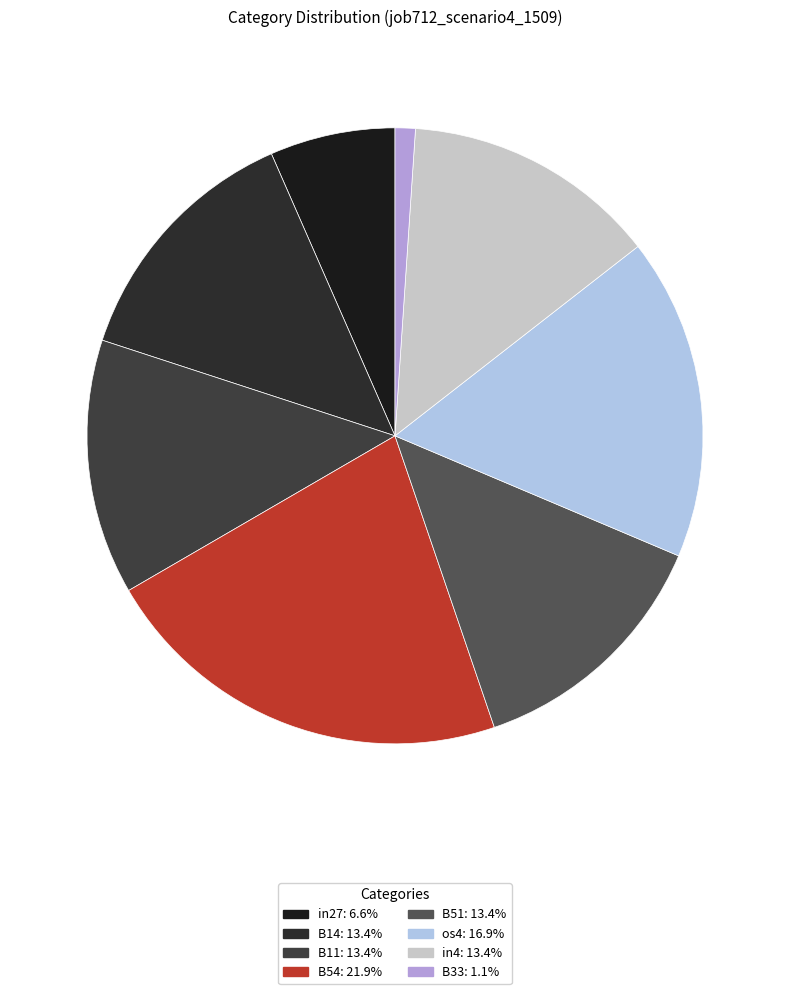

To the nearest percent, what is the average slice percentage?

12%